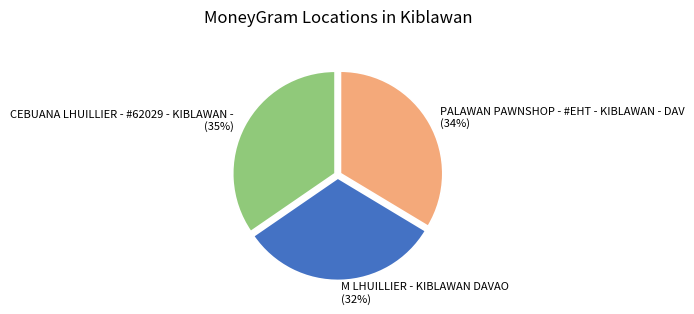

True or false: M LHUILLIER - KIBLAWAN DAVAO accounts for 32% of the total.

True